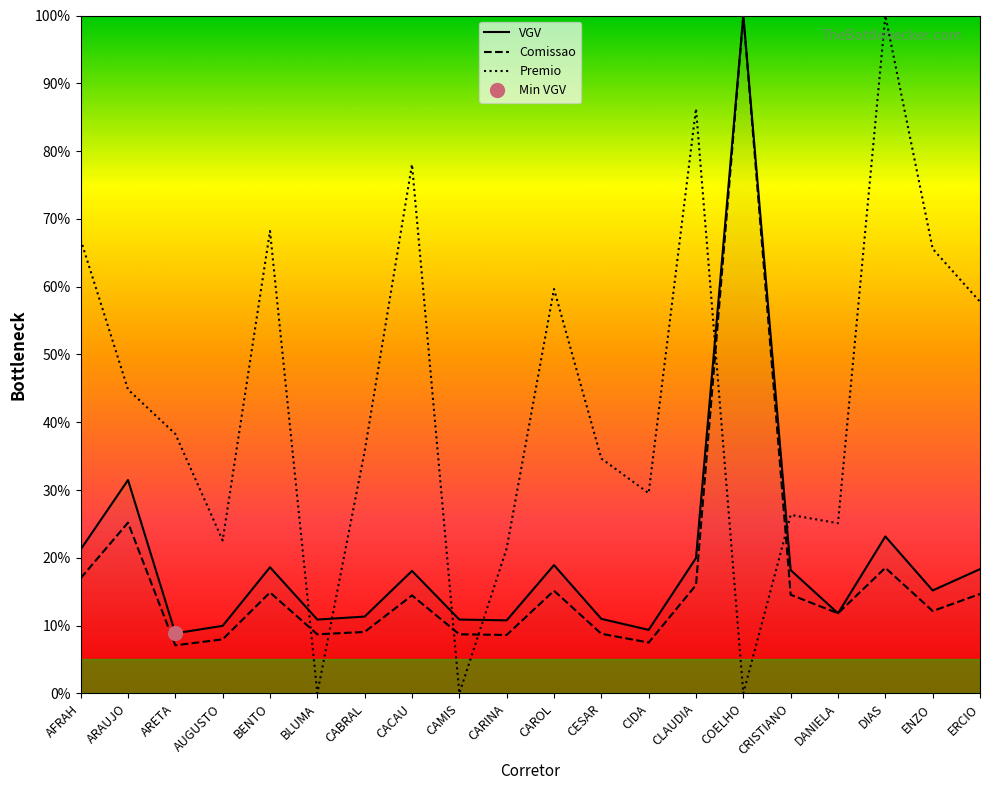

Is it true that Comissao equals 19.7 at CAROL?

False